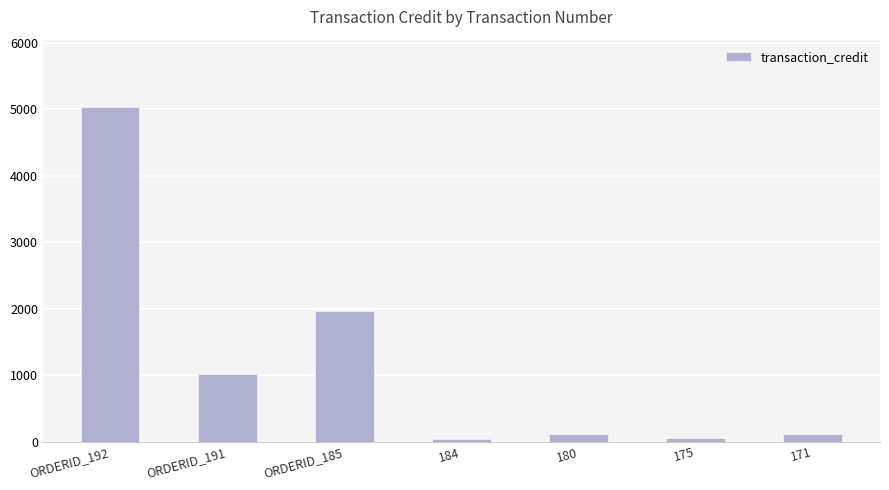

Between 180 and 175, which is larger?

180